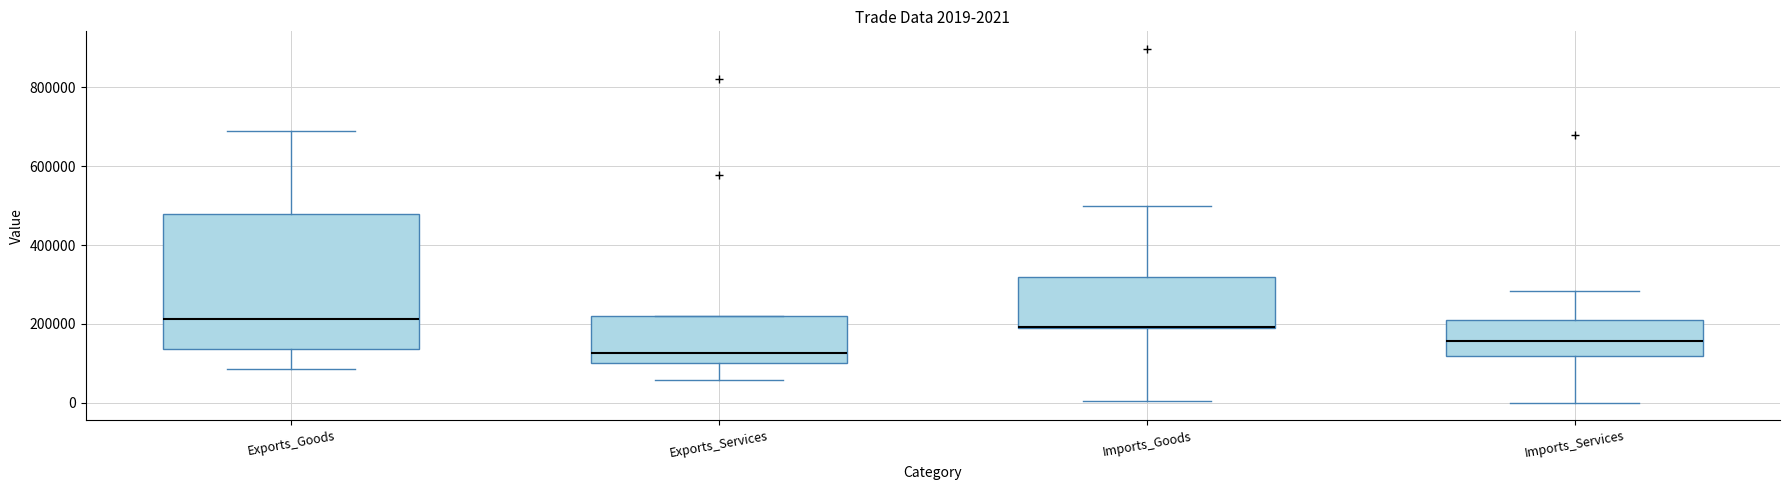

Which box is the tallest, from its lower edge to its upper edge?

Exports_Goods